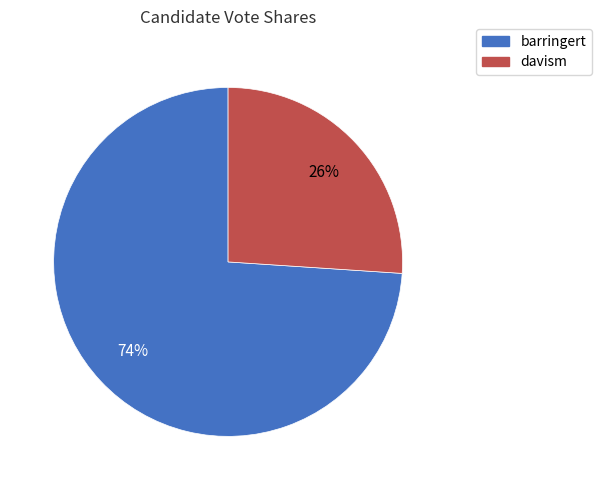

Do barringert and davism together represent more than half of the pie?

Yes